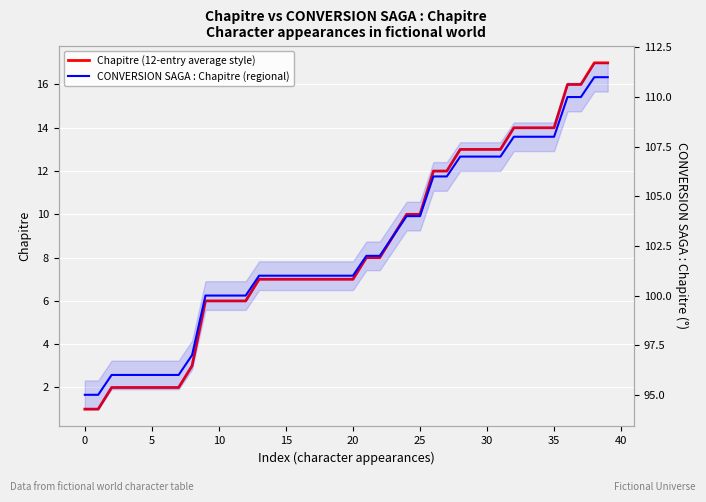

At which category is the sum across all series the highest?

38